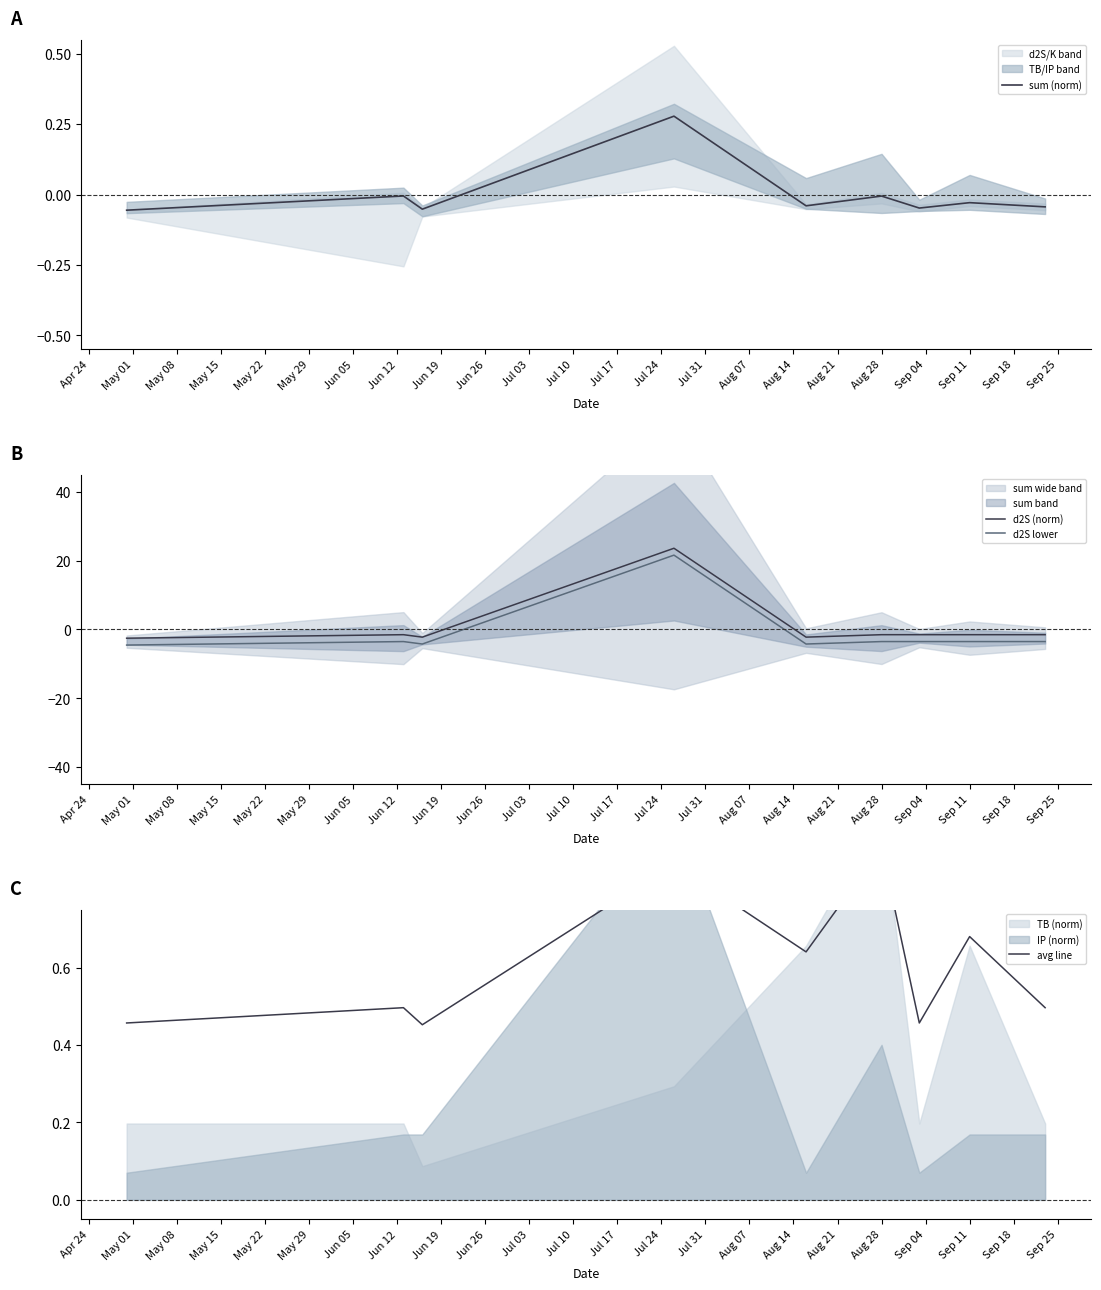

Reading left to right, transcribe all the data shown in this chart.

sum (norm): -0.1	-0.0	-0.1	0.3	-0.0	-0.0	-0.0	-0.0	-0.0
d2S (norm): -2.5	-1.5	-2.2	23.6	-2.2	-1.5	-1.5	-1.5	-1.5
d2S lower: -4.5	-3.5	-4.2	21.6	-4.2	-3.5	-3.5	-3.5	-3.5
avg line: 0.5	0.5	0.5	0.9	0.6	0.9	0.5	0.7	0.5